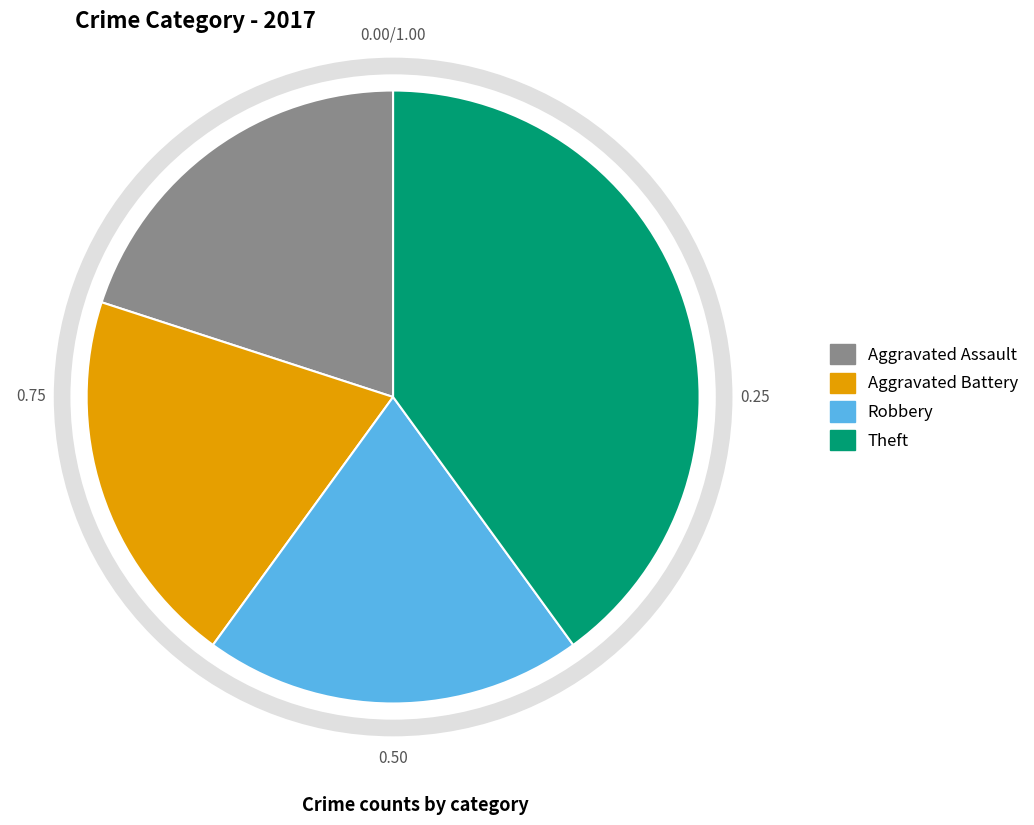

Do Theft and Aggravated Assault together represent more than half of the pie?

Yes